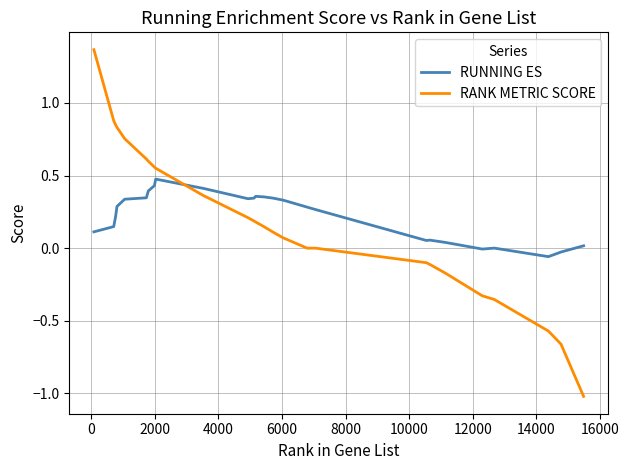

What is the difference between the maximum and minimum values in the RANK METRIC SCORE series?

2.4